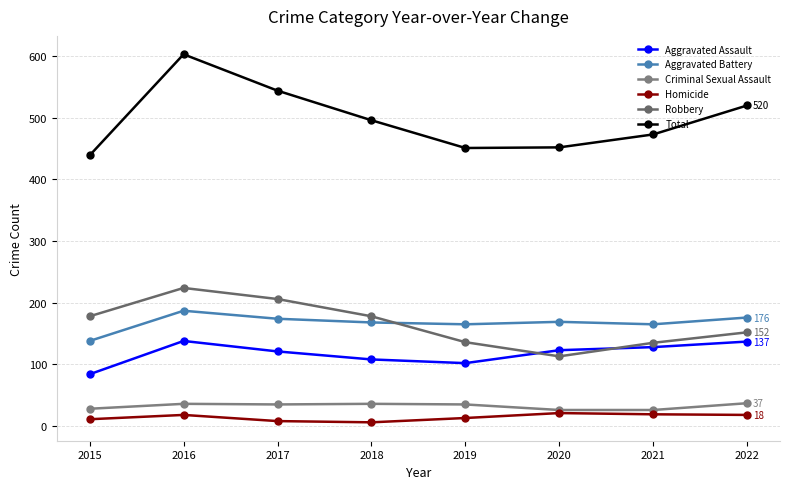

How many series are shown in this chart?

6